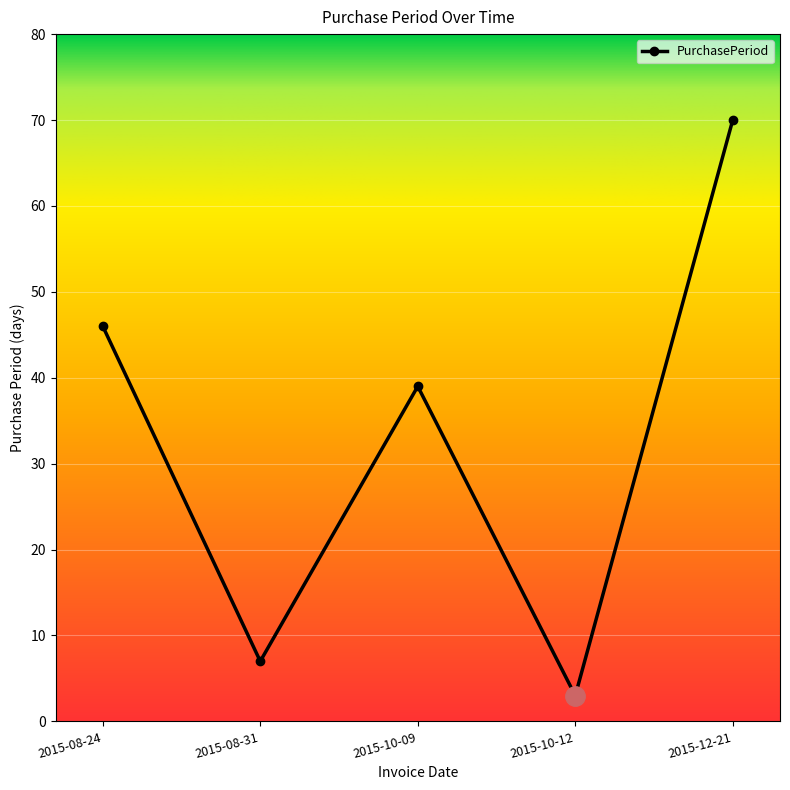

At which category does the data reach its first local peak?

2015-10-09